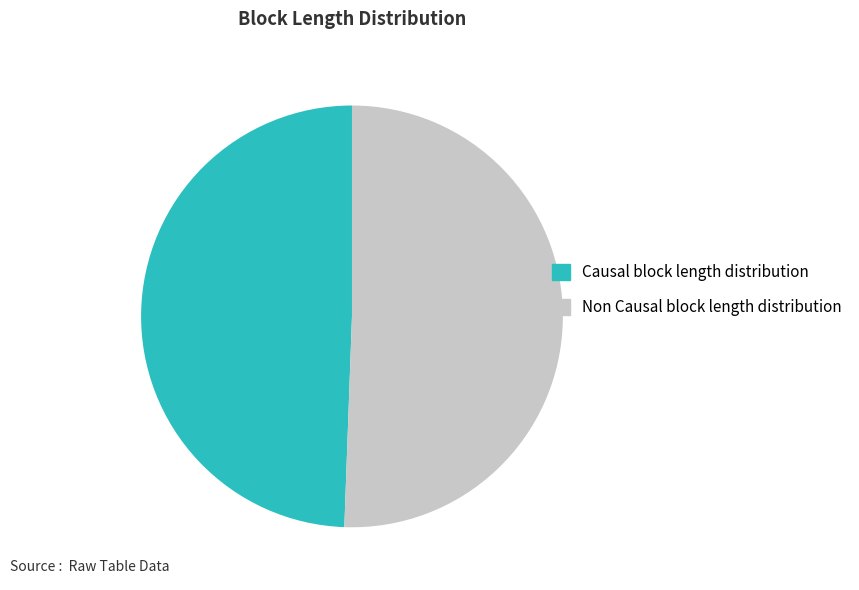

Does any single category account for the majority?

Yes